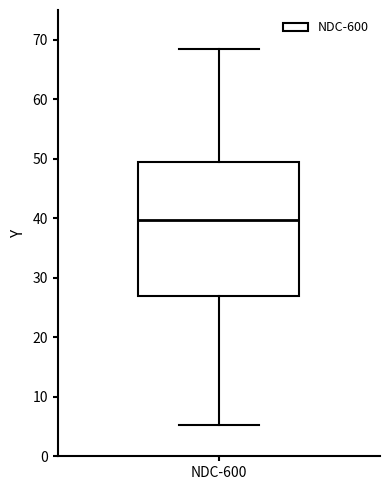

Read this box plot against the y-axis: the position of the median line, the range covered by the box, and the ends of both whiskers. The values are not printed on the chart, so give them approximately, as read against the axis.

median 40, box 27 to 50, whiskers 5 to 68